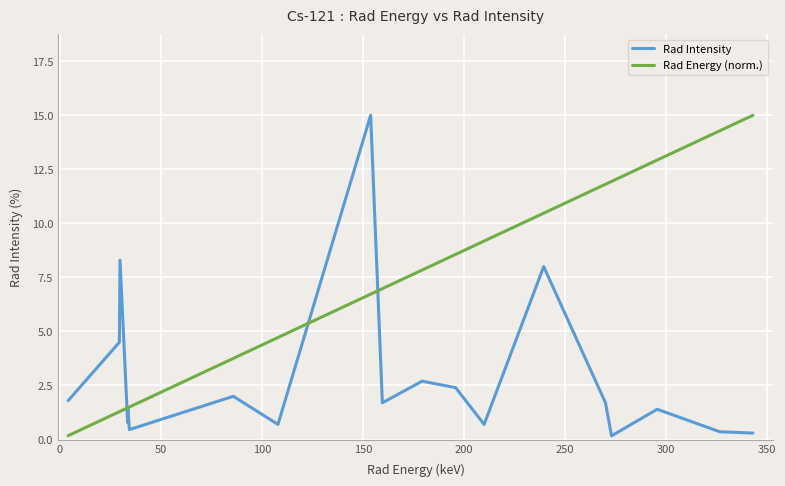

Which series has the largest total across all categories?

Rad Energy (norm.)